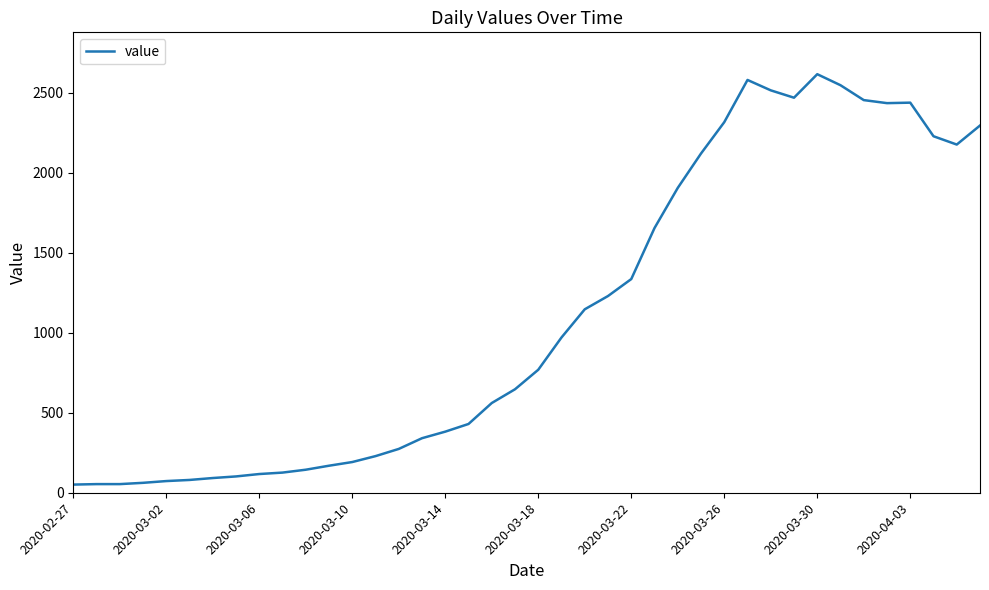

What is the maximum value shown in the chart?

2617